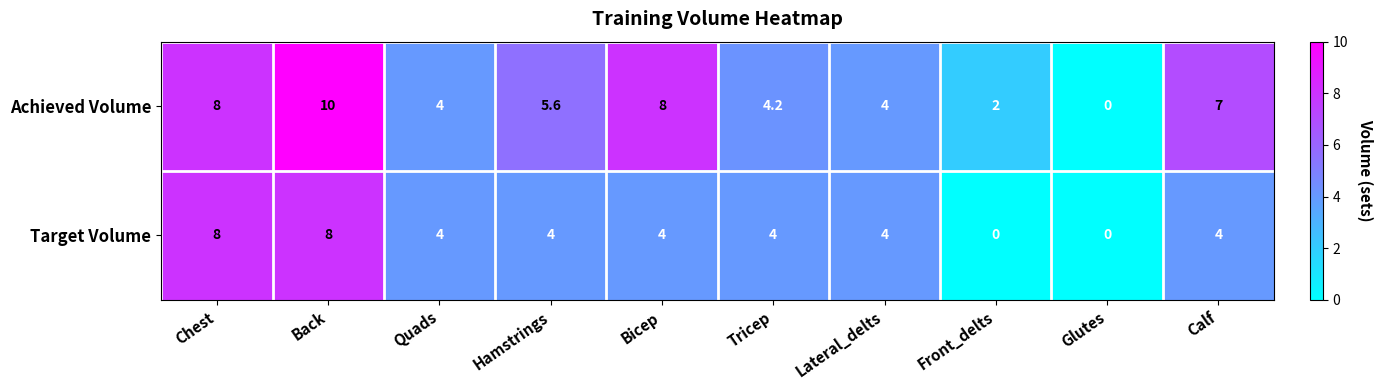

Which series changed the most between Hamstrings and Glutes?

Achieved Volume